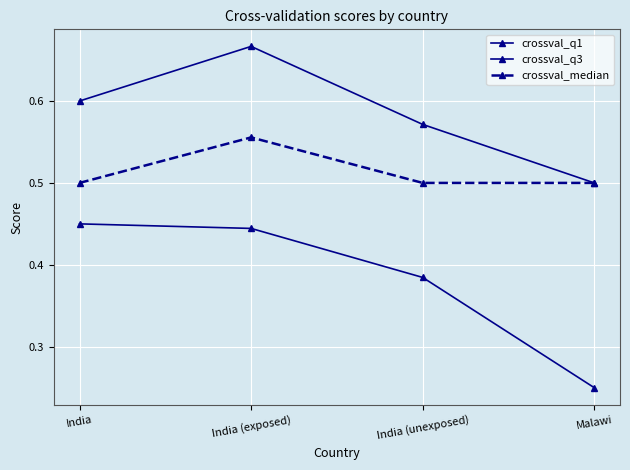

Does the chart display data point markers on the line(s)?

Yes